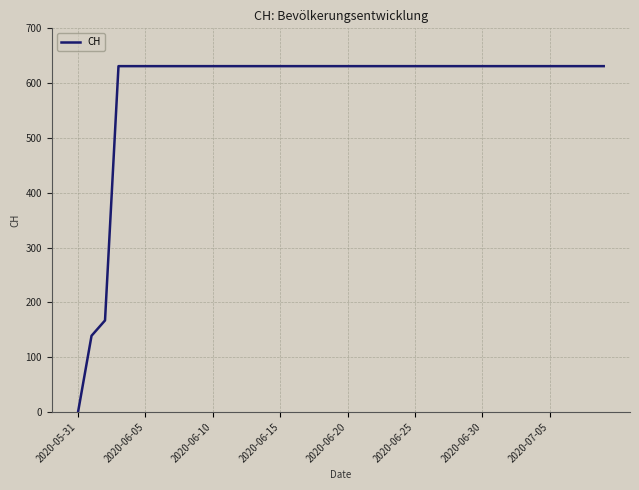

What is the maximum value shown in the chart?

631